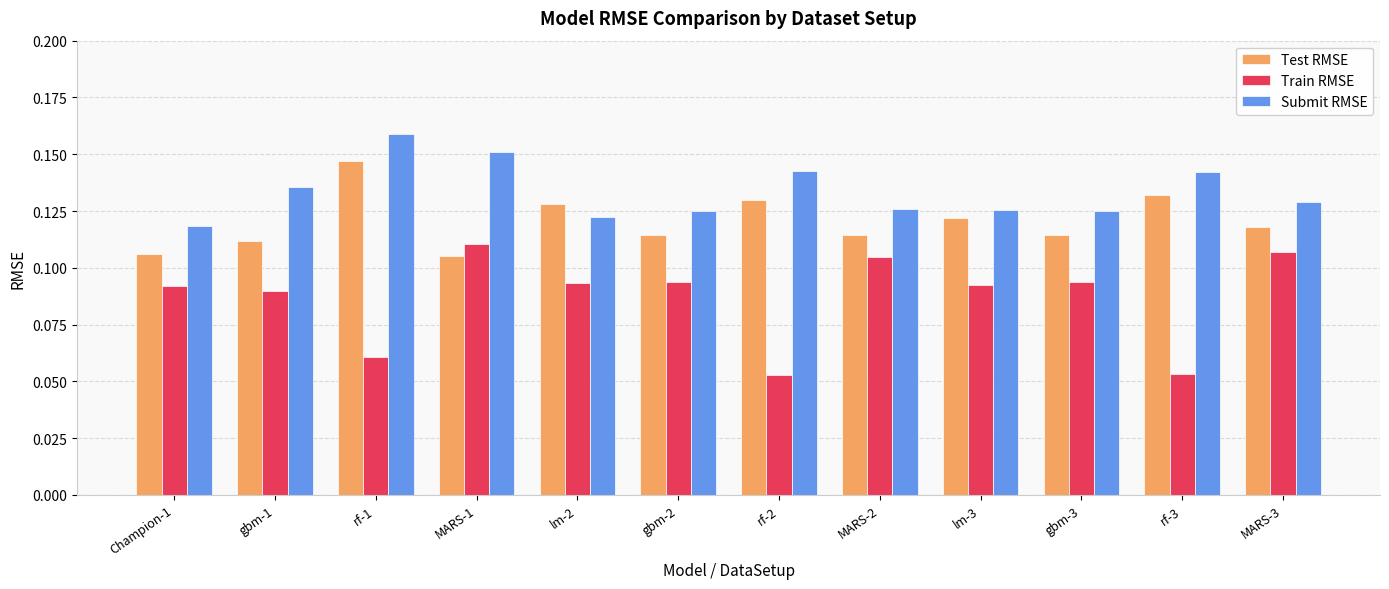

Is it true that Train RMSE equals 0.0 at rf-3?

False